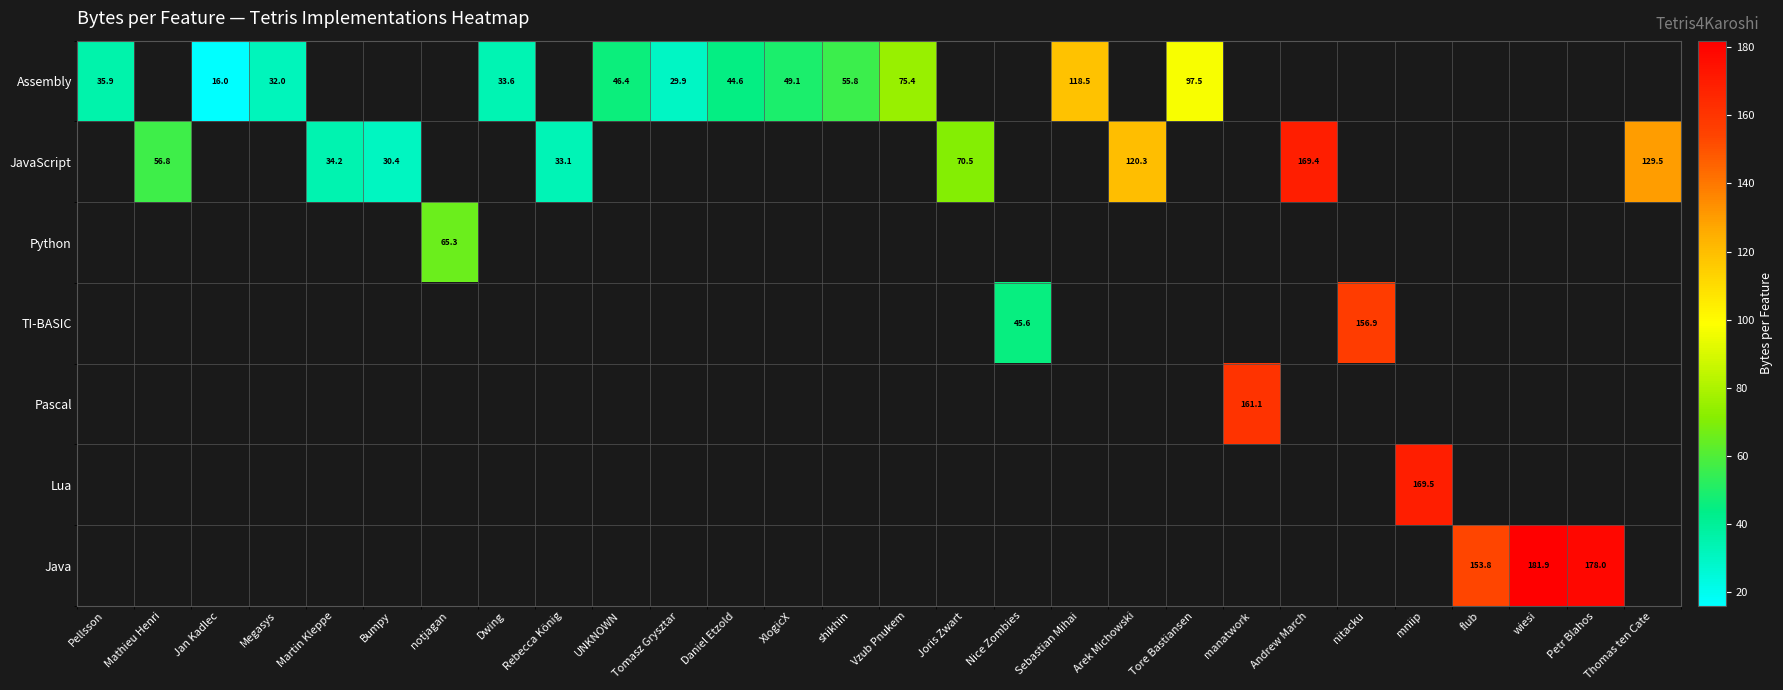

How many series are shown in this chart?

7